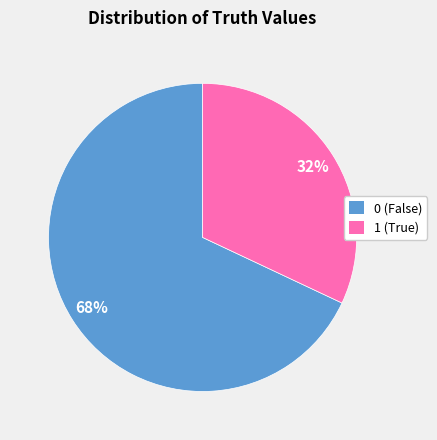

To the nearest percent, what is the average slice percentage?

50%